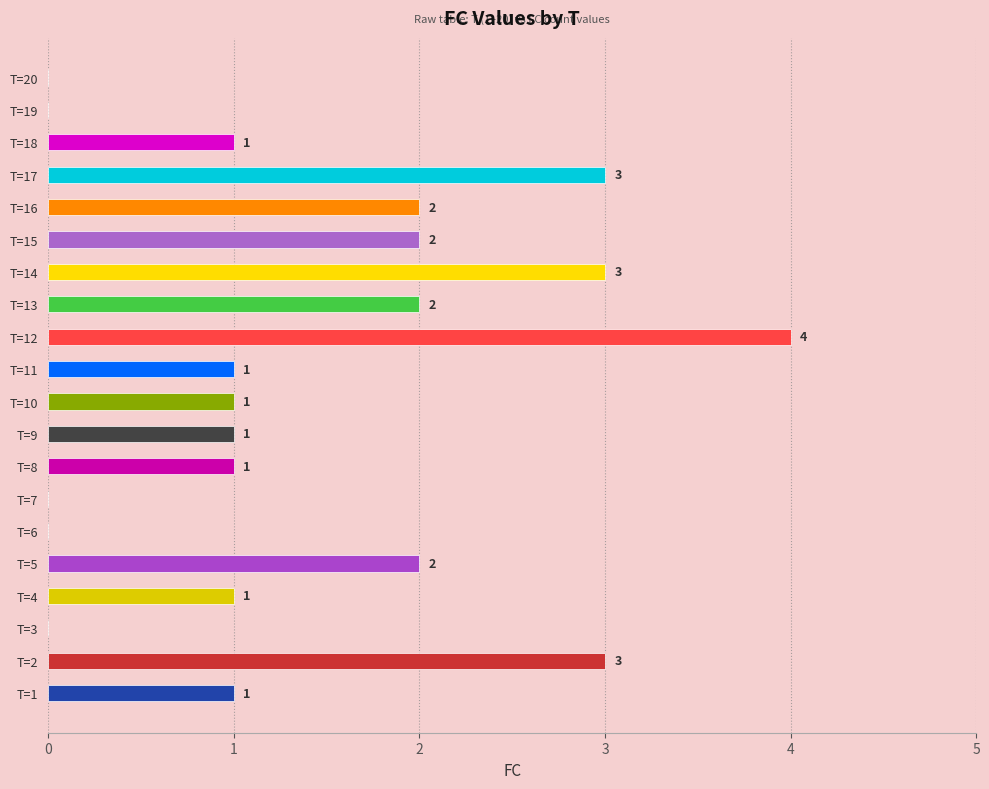

The chart shows a value of 1 at 10. True or false?

True